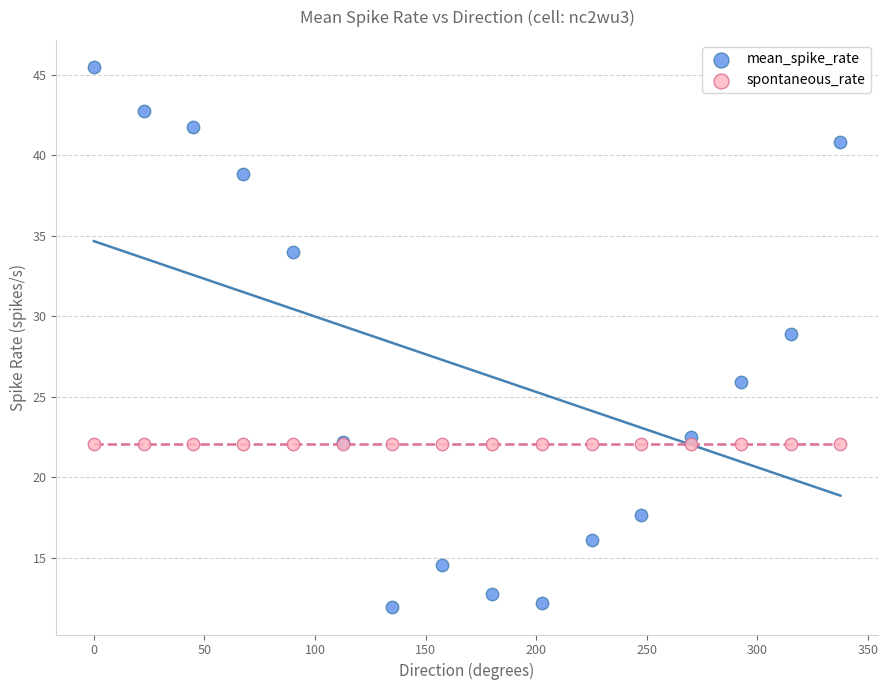

Which series contains the lowest Y value?

mean_spike_rate